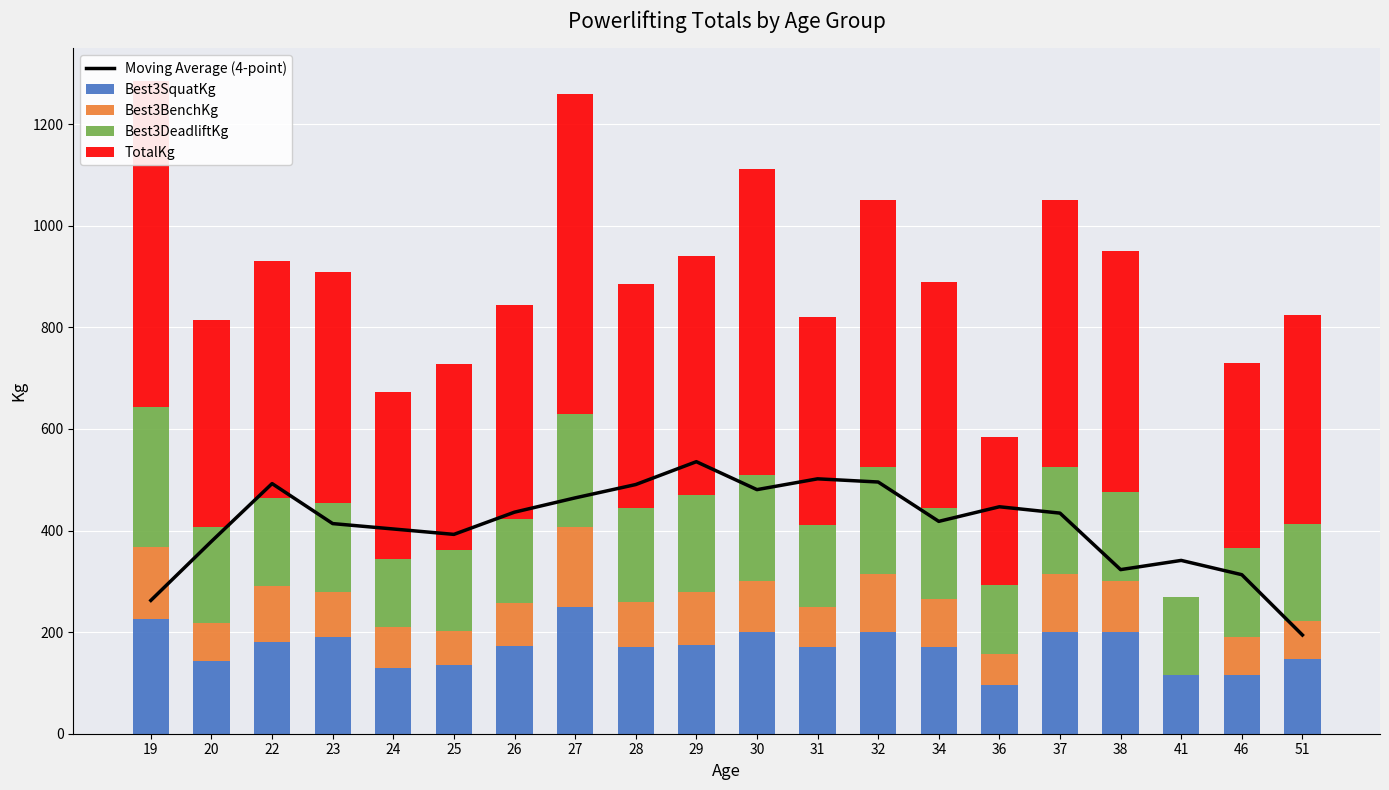

What is the maximum value shown in the chart?

642.5